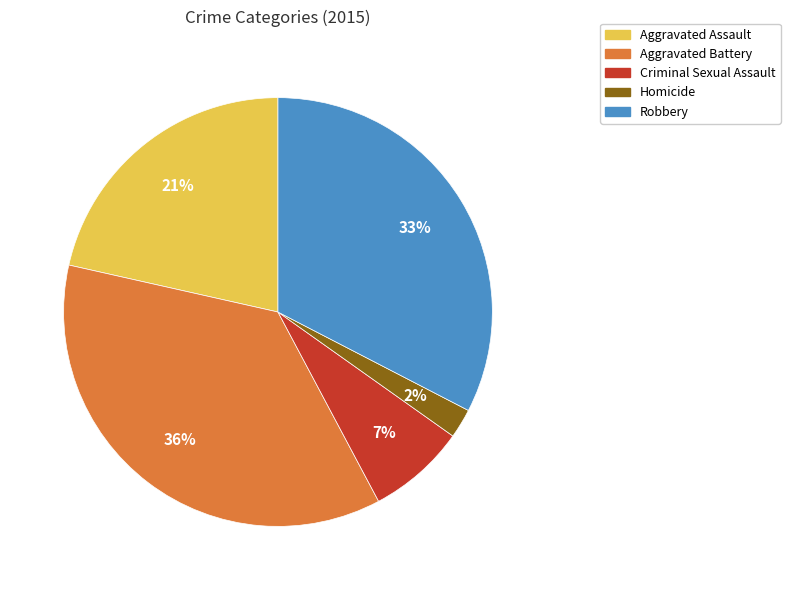

What is the ratio of the value at Homicide to the value at Criminal Sexual Assault?

0.3